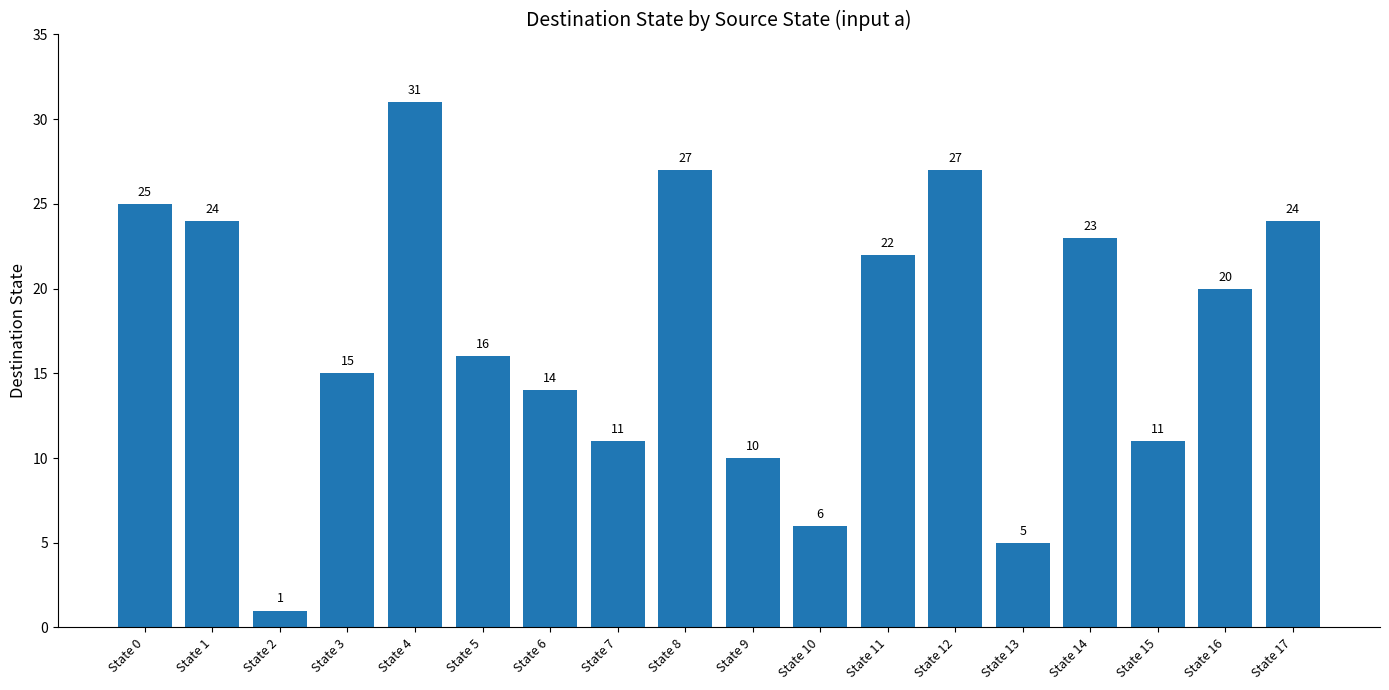

Which label corresponds to the largest value in the chart?

State 4